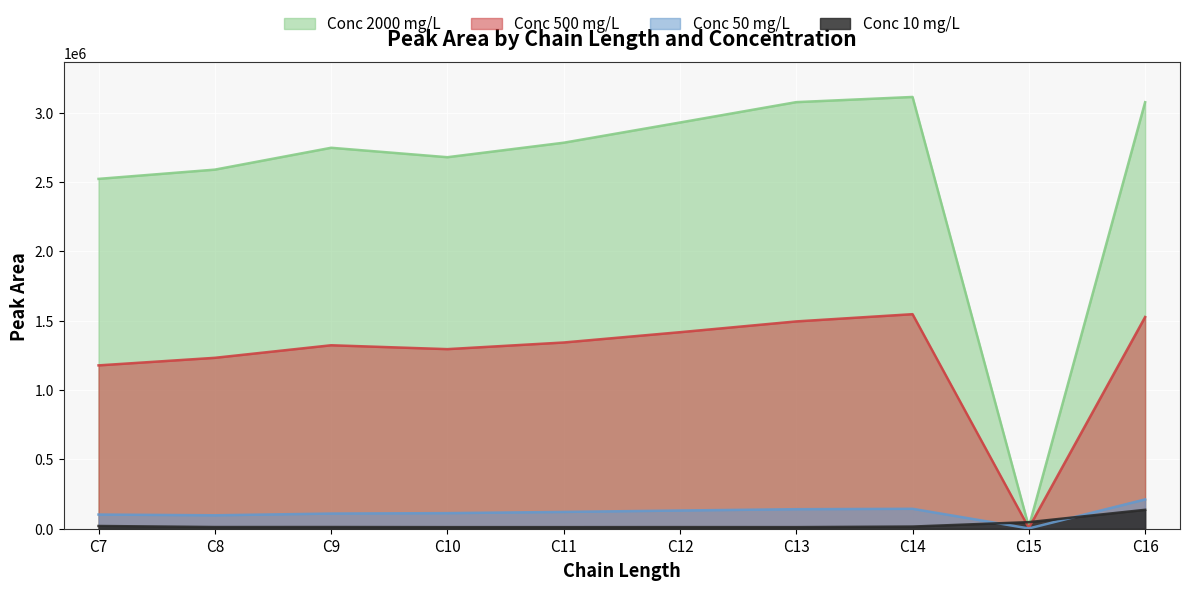

What is the difference between the maximum and minimum values in the Conc 50 mg/L series?

209332